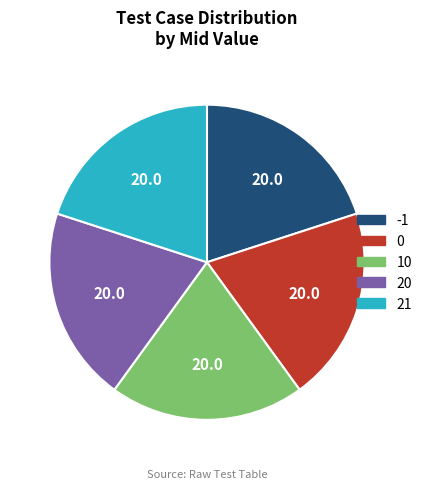

Count the number of slices in the pie.

5